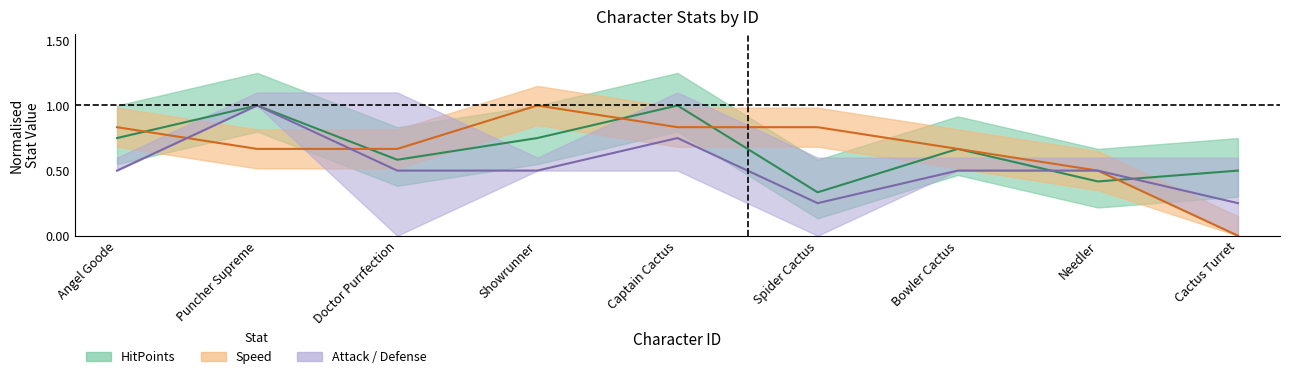

List the labels in order of Speed value, largest first.

4, 1, 5, 6, 2, 3, 7, 8, 9